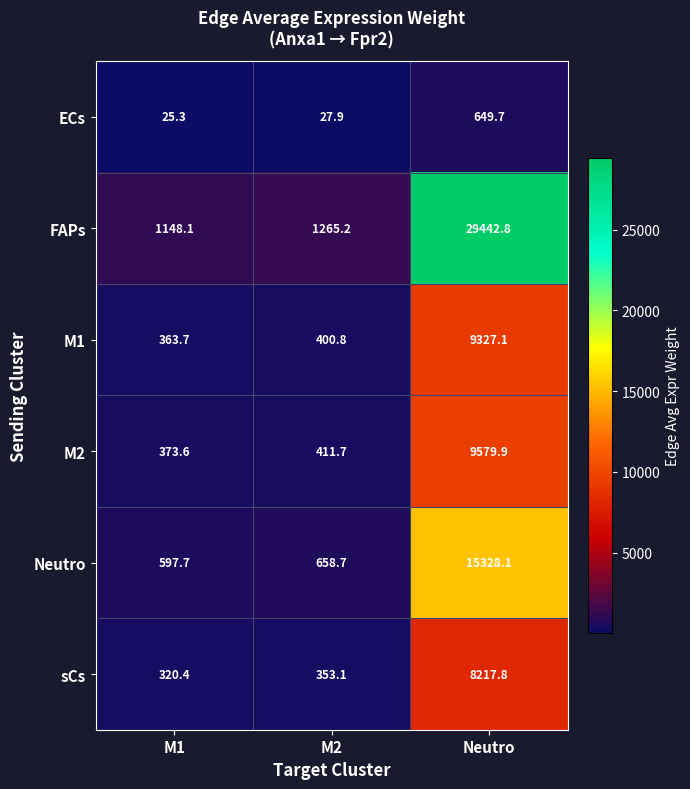

Reading left to right, what are all the values shown in this chart?

ECs: M1=25.3	M2=27.9	Neutro=649.7
FAPs: M1=1148.1	M2=1265.2	Neutro=29442.8
M1: M1=363.7	M2=400.8	Neutro=9327.1
M2: M1=373.6	M2=411.7	Neutro=9579.9
Neutro: M1=597.7	M2=658.7	Neutro=15328.1
sCs: M1=320.4	M2=353.1	Neutro=8217.8